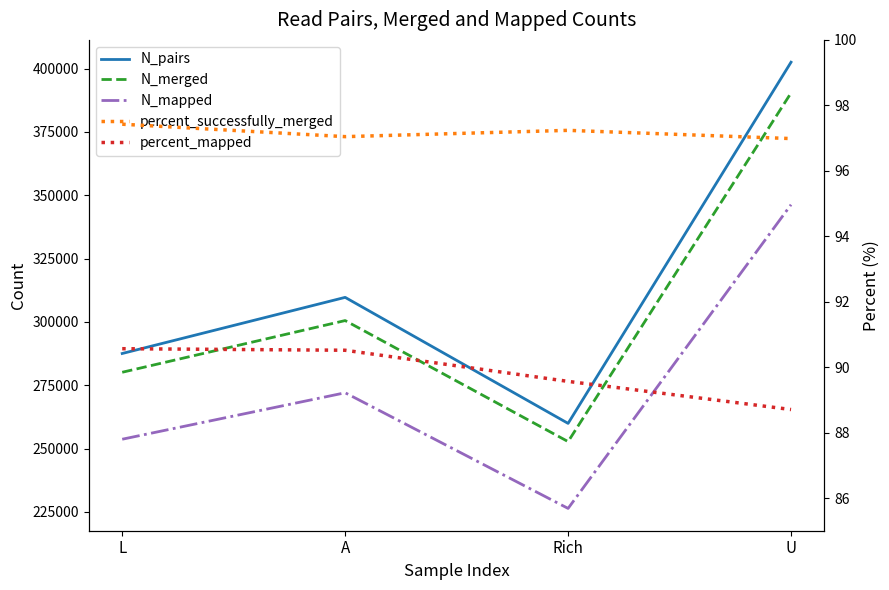

What value does the N_pairs series have at U?

402524.0